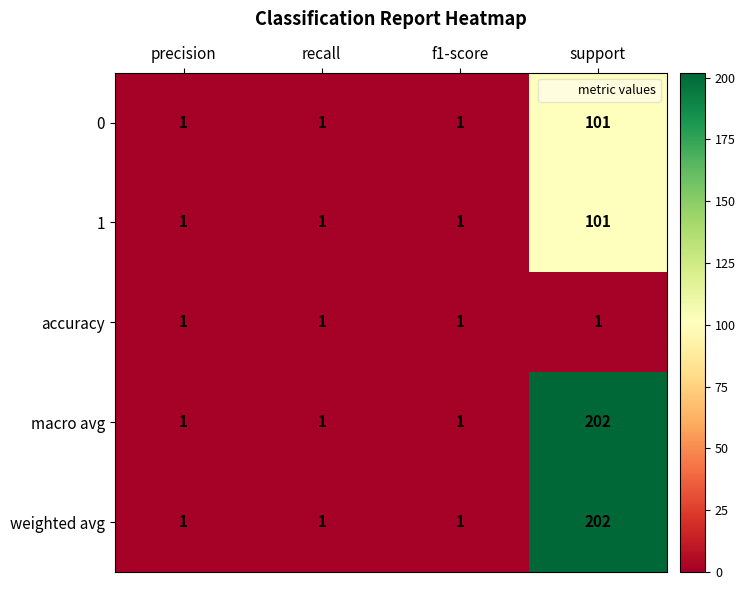

What is the average value of the 0 series?

26